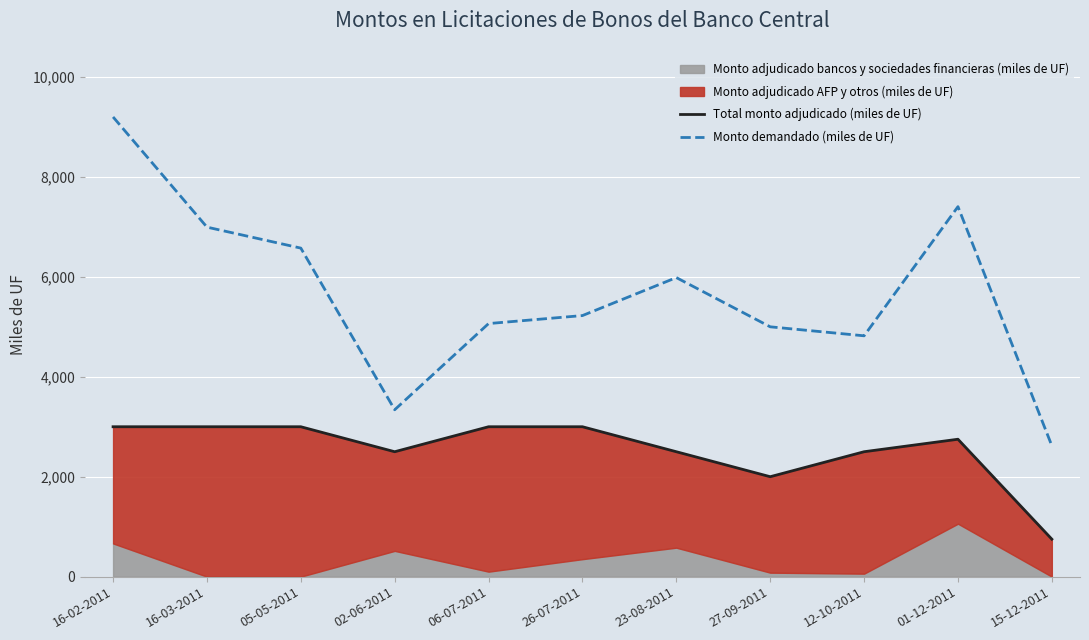

Is the value of Monto demandado (miles de UF) at 27-09-2011 greater than the value of Total monto adjudicado (miles de UF) at 02-06-2011?

Yes